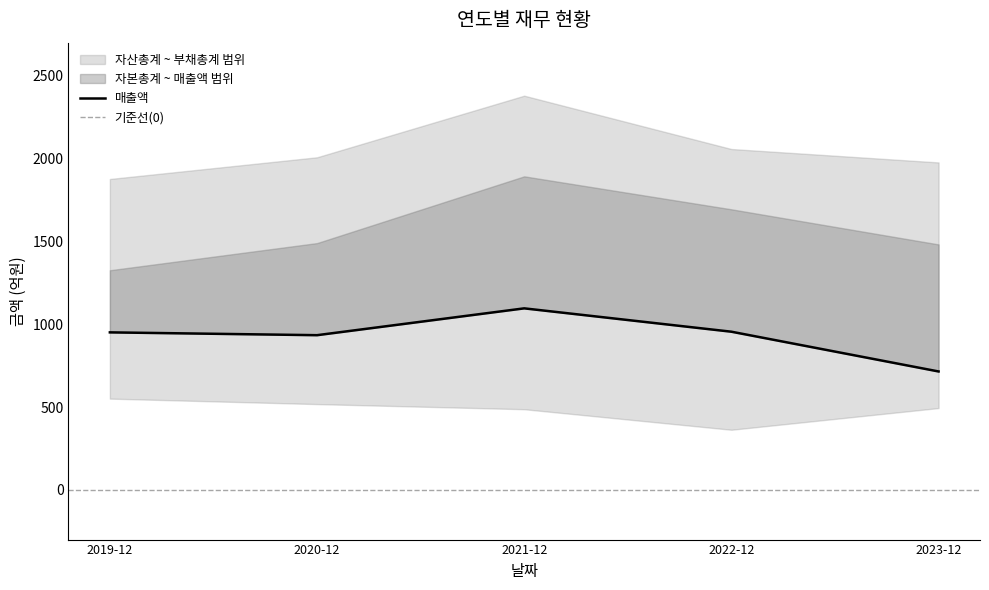

What is the average value of the 자본총계 series?

1577